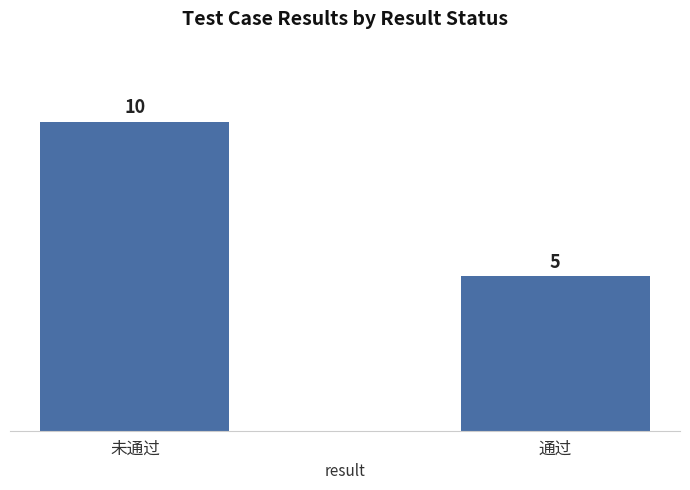

Reading left to right, list all the values displayed in this chart.

10	5